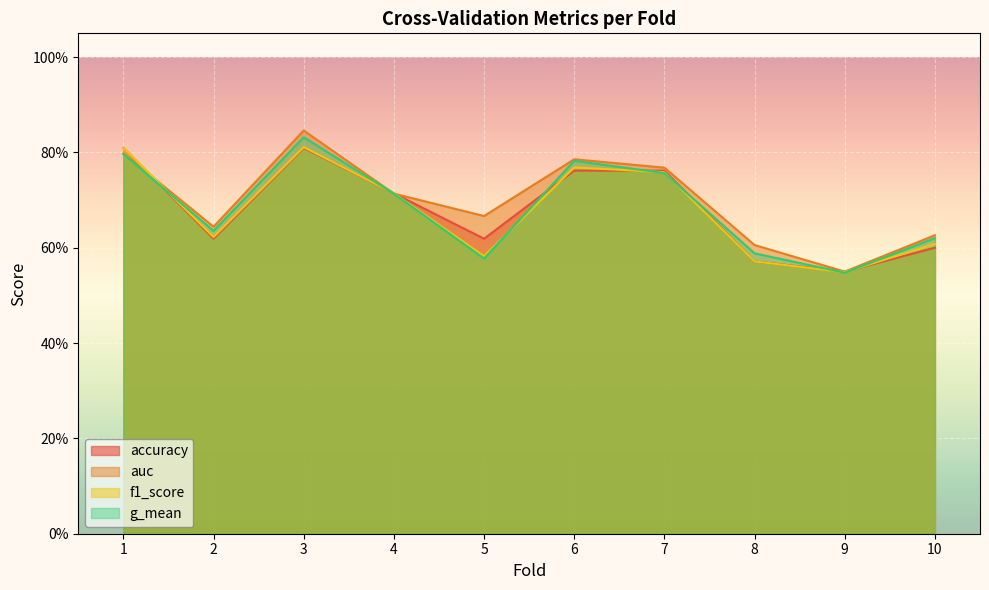

Reading right to left, extract all data points from this chart.

accuracy: 10=0.6	9=0.6	8=0.6	7=0.8	6=0.8	5=0.6	4=0.7	3=0.8	2=0.6	1=0.8
auc: 10=0.6	9=0.6	8=0.6	7=0.8	6=0.8	5=0.7	4=0.7	3=0.8	2=0.6	1=0.8
f1_score: 10=0.6	9=0.5	8=0.6	7=0.8	6=0.8	5=0.6	4=0.7	3=0.8	2=0.6	1=0.8
g_mean: 10=0.6	9=0.5	8=0.6	7=0.8	6=0.8	5=0.6	4=0.7	3=0.8	2=0.6	1=0.8